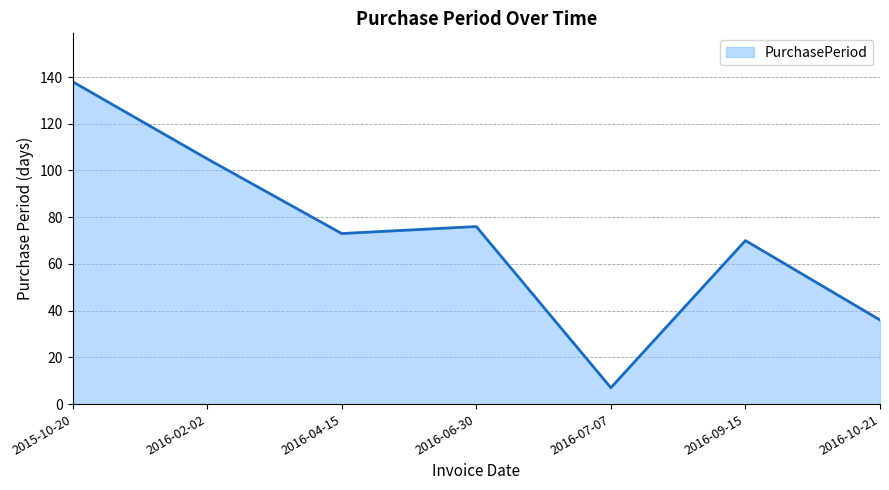

How many interior local peaks (higher than both neighbors) does the data have?

2